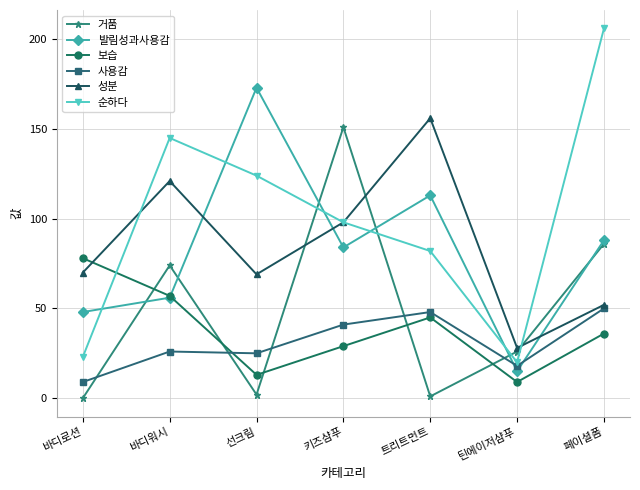

Reading right to left, extract all data points from this chart.

거품: 86	26	1	151	2	74	0
발림성과사용감: 88	15	113	84	173	56	48
보습: 36	9	45	29	13	57	78
사용감: 50	18	48	41	25	26	9
성분: 52	28	156	98	69	121	70
순하다: 206	20	82	98	124	145	23